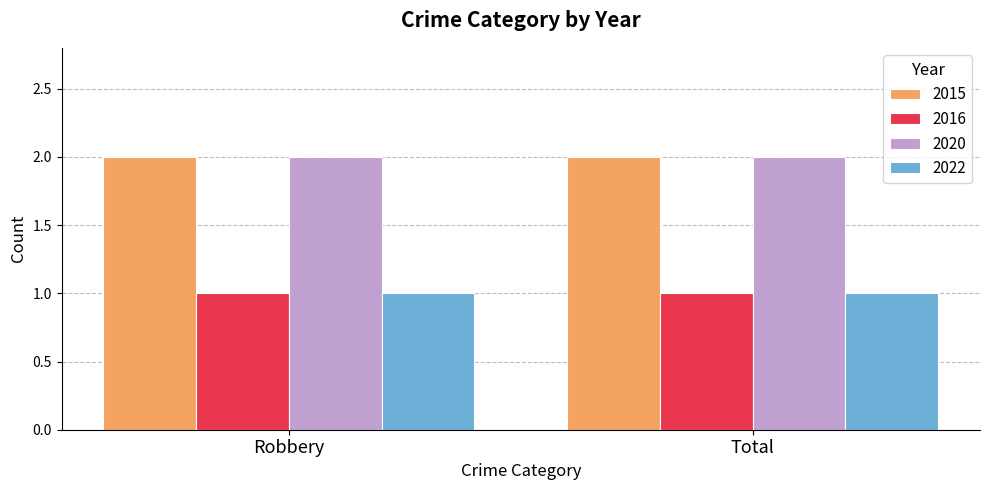

Is the value of 2015 at Total greater than the value of 2016 at Total?

Yes